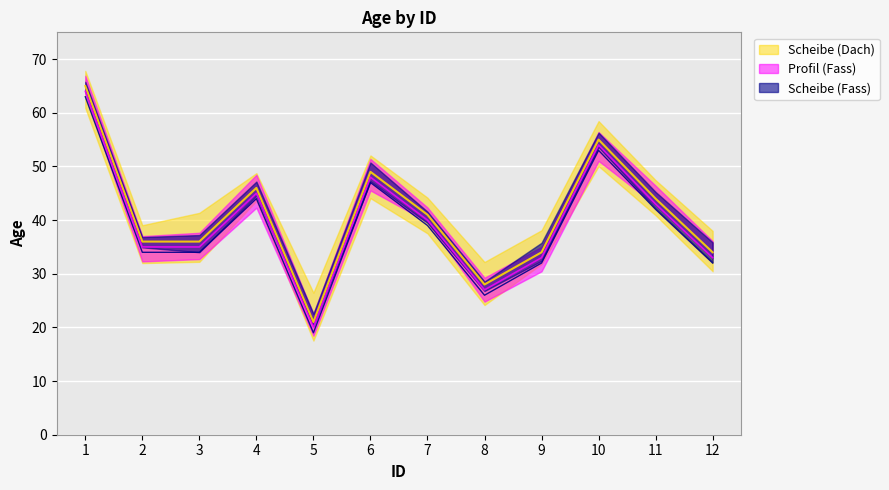

The value at 6 is 11. True or false?

False